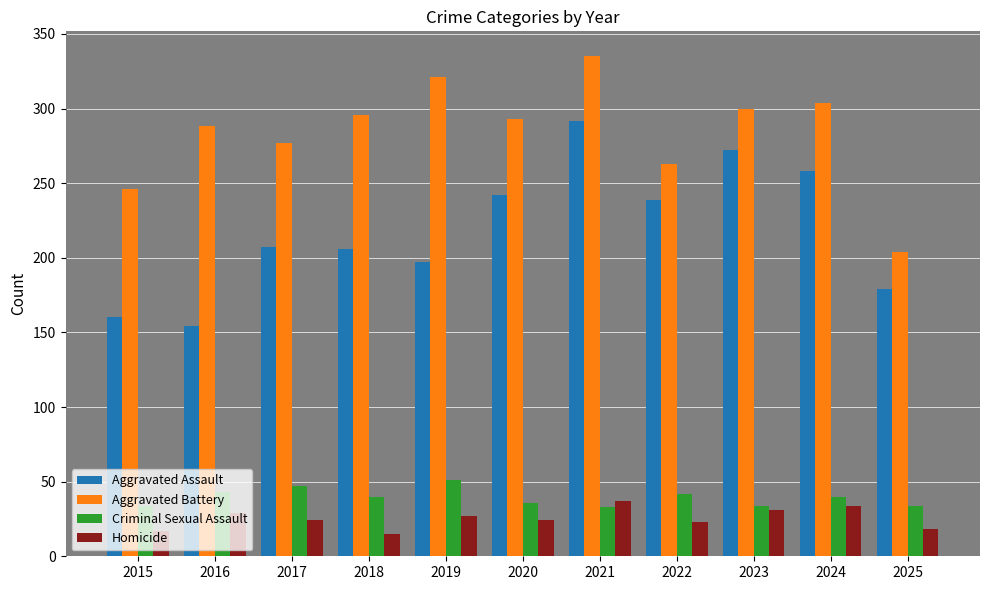

Count the number of categories in the chart.

11